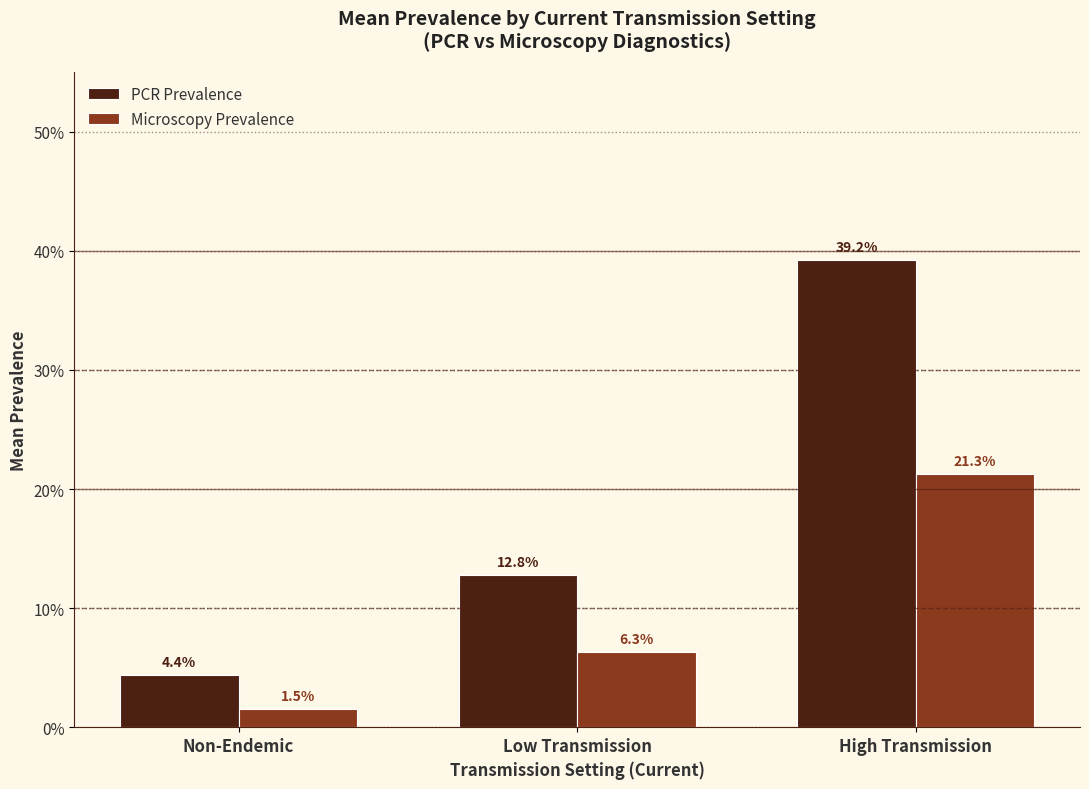

What are all the series names shown in the legend?

PCR Prevalence, Microscopy Prevalence